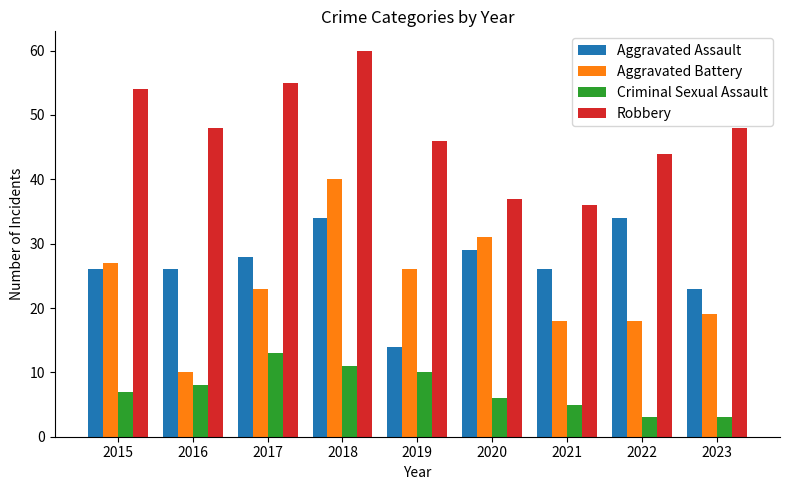

What is the value of the Aggravated Battery bar at the 7th from the left?

18